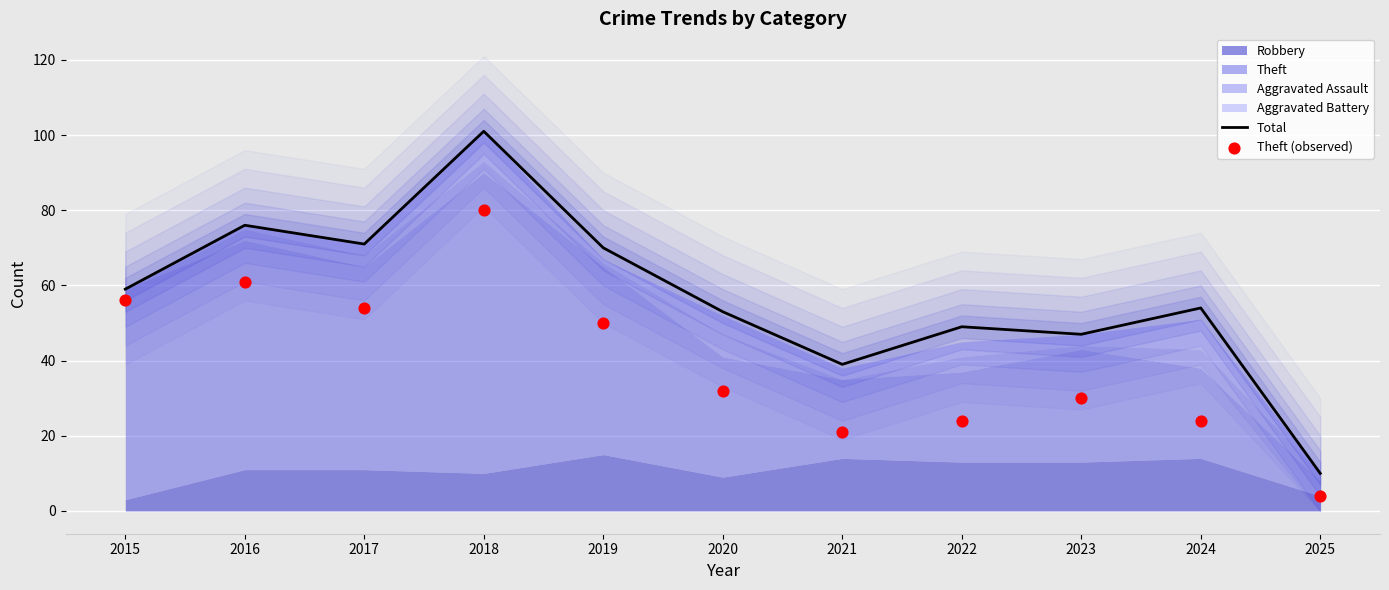

Is the value of Theft (observed) at 2023 greater than the value of Total at 2025?

Yes